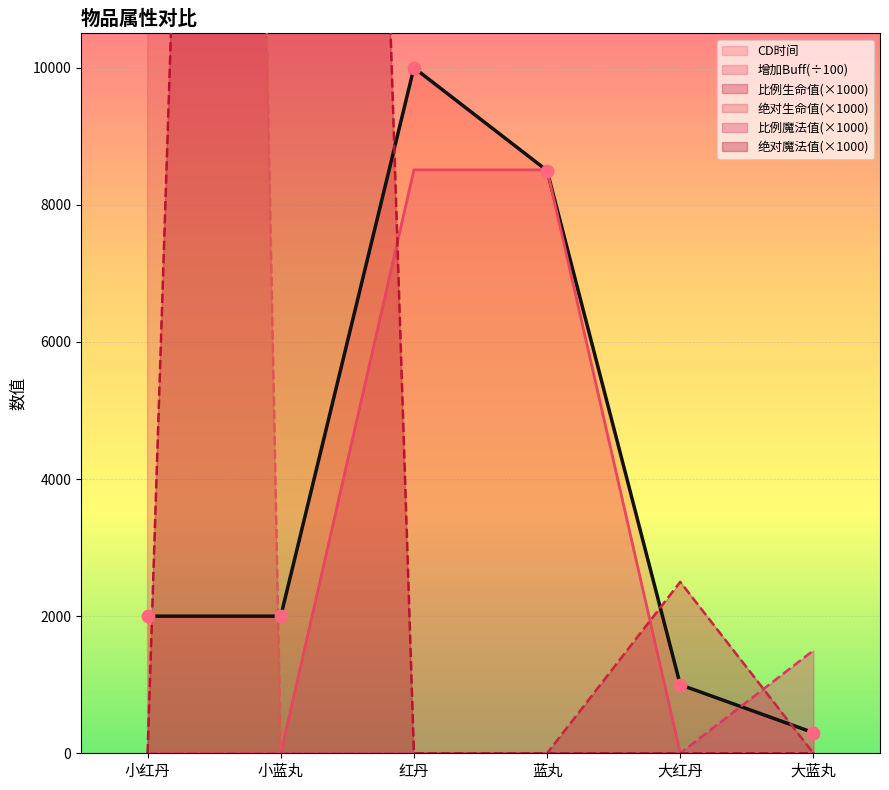

Which series has the largest total across all categories?

绝对生命值